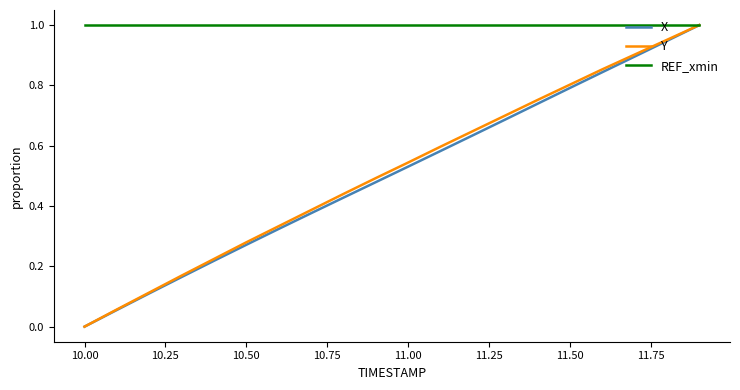

Which series has the largest total across all categories?

REF_xmin